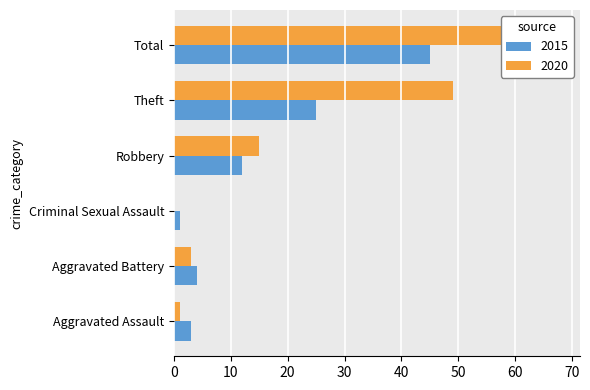

At which label is 2015 closest to 23?

Theft